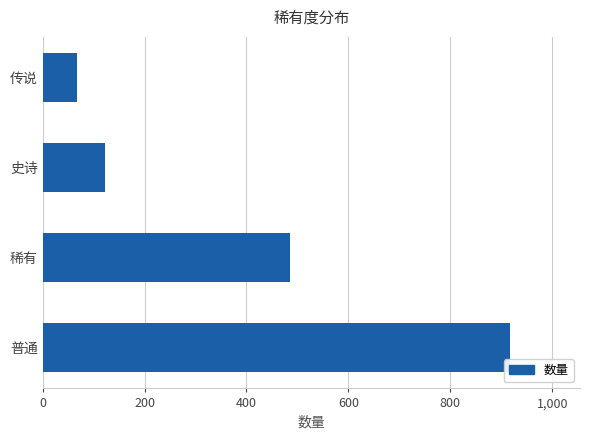

Is it true that the value at 稀有 is 871?

False